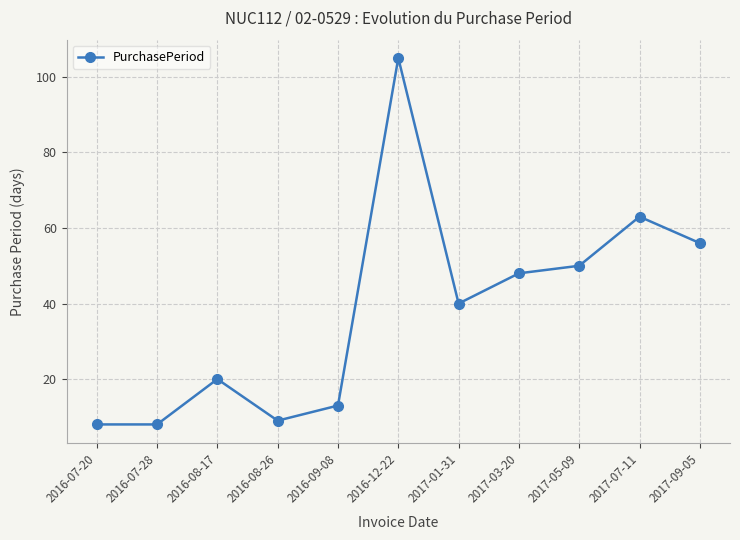

The chart shows a value of 13 at 2016-09-08. True or false?

True